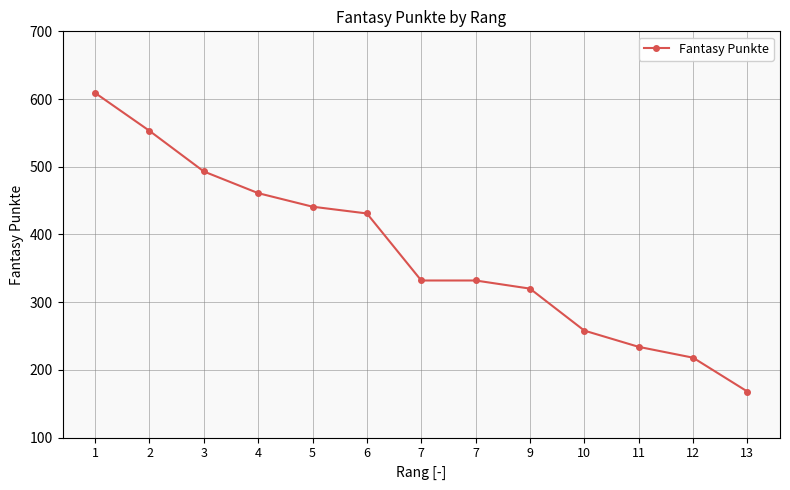

Which category has the lowest value across all series?

13